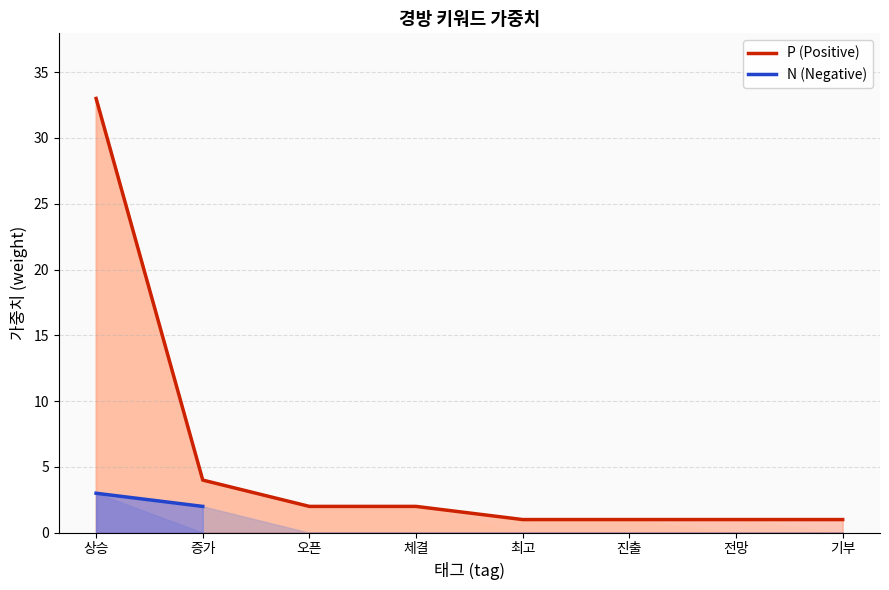

Between 최고 and 증가, which is larger?

증가